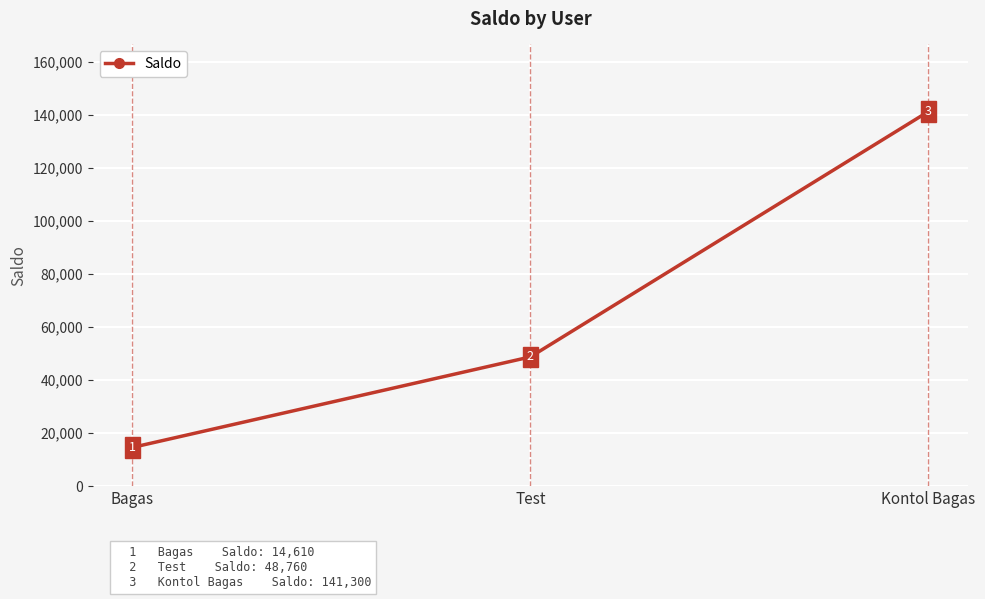

Rank the categories by value from highest to lowest.

Kontol Bagas, Test, Bagas